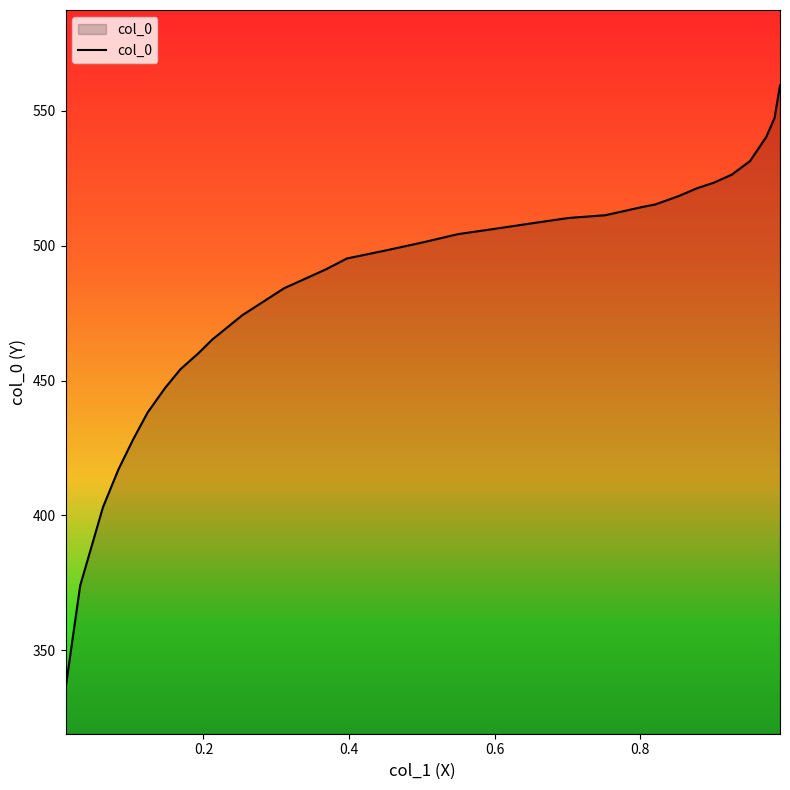

What is the maximum value for col_0?

559.4